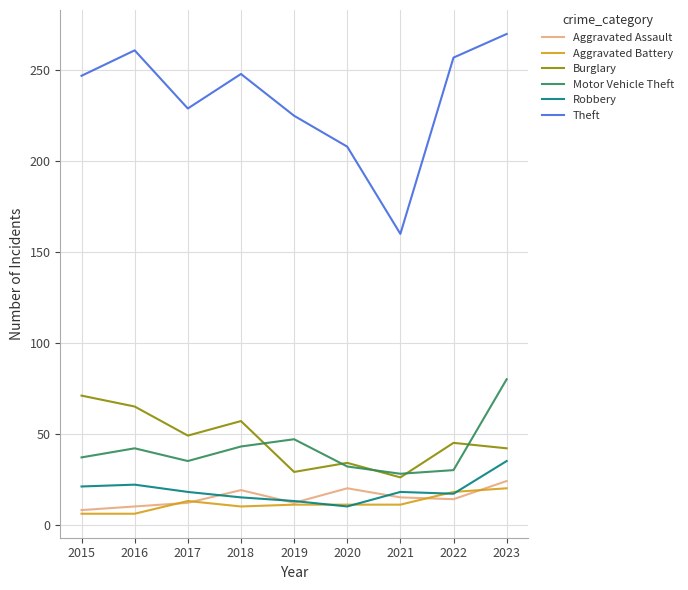

What is the difference between the highest and lowest values at 2023?

250